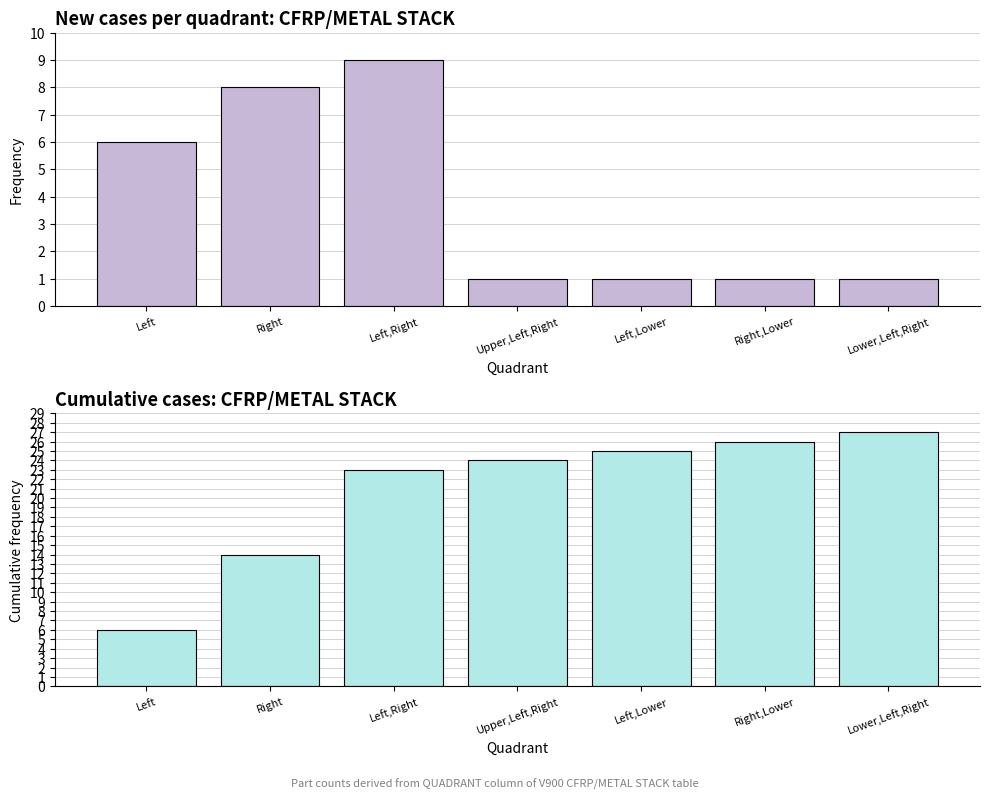

Reading left to right, what are all the values shown in this chart?

Frequency: Left=6	Right=8	Left,Right=9	Upper,Left,Right=1	Left,Lower=1	Right,Lower=1	Lower,Left,Right=1
Cumulative frequency: Left=6	Right=14	Left,Right=23	Upper,Left,Right=24	Left,Lower=25	Right,Lower=26	Lower,Left,Right=27